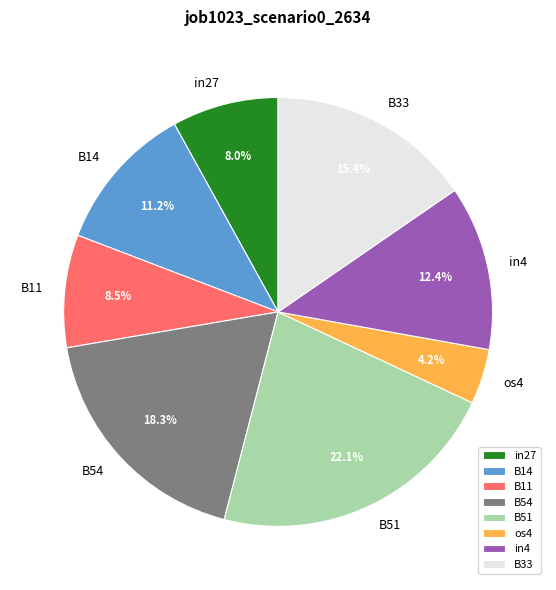

To the nearest percent, what portion does in4 represent?

12%